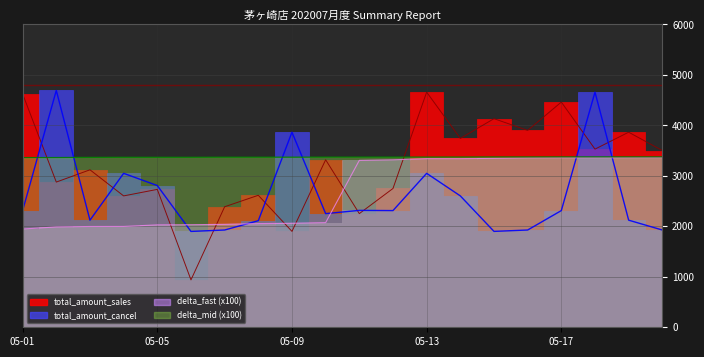

True or false: total_amount_cancel has more than 0 points higher than both neighbors.

True